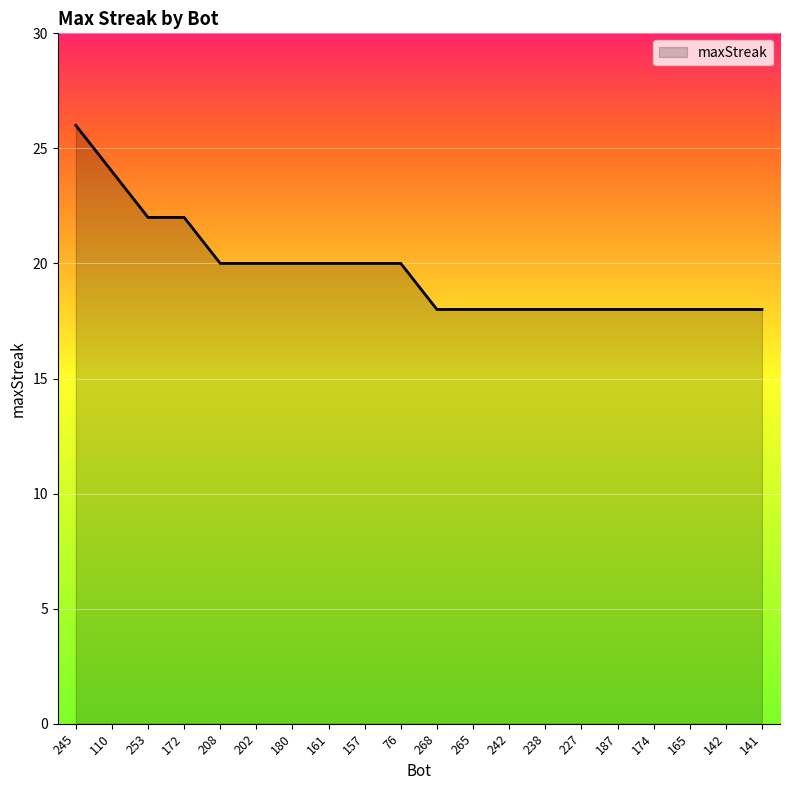

How many lines are shown in the chart?

1